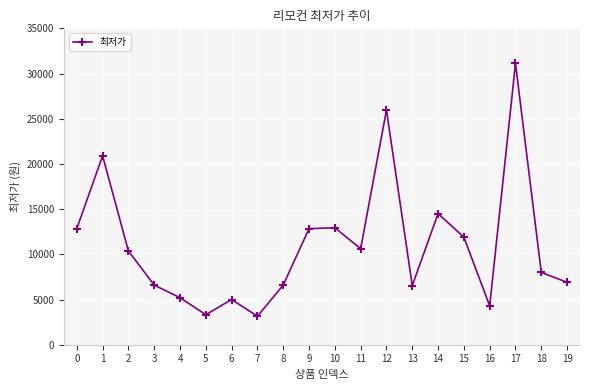

Where is the first local minimum?

5